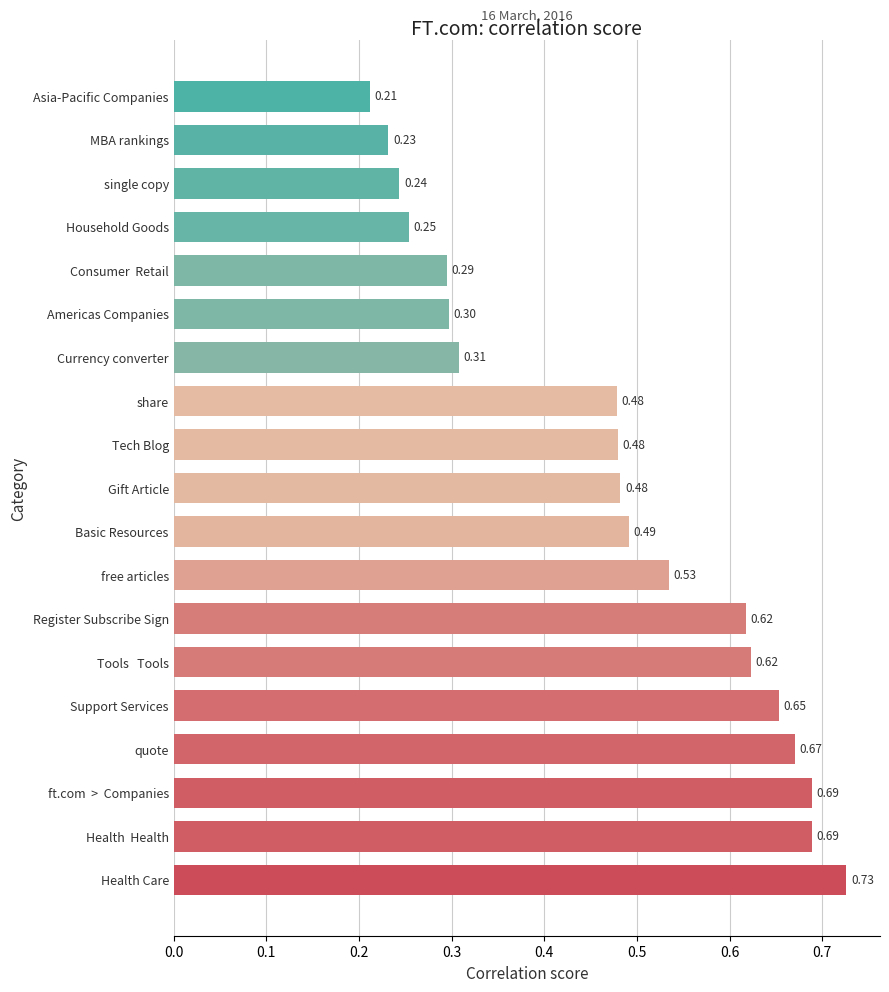

Between Support Services and Gift Article, which is larger?

Support Services